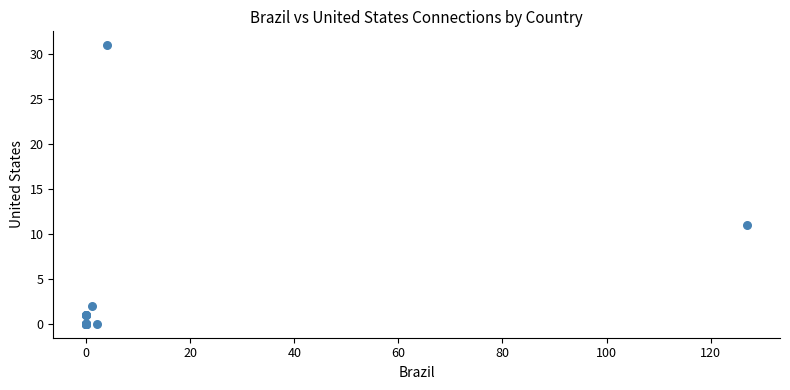

What Y value in the scatter plot is closest to 15?

11